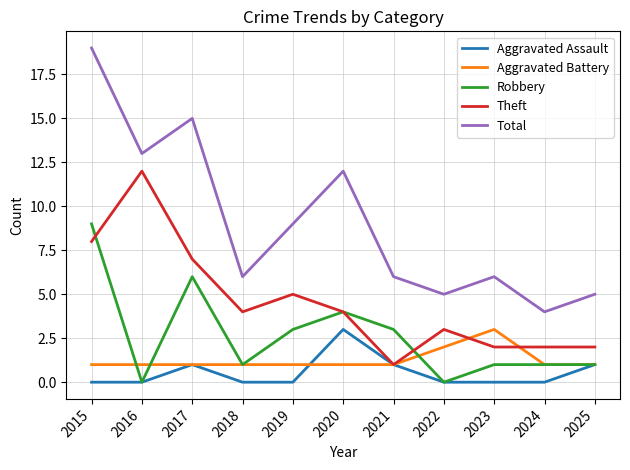

True or false: Total and Theft cross at least once.

False